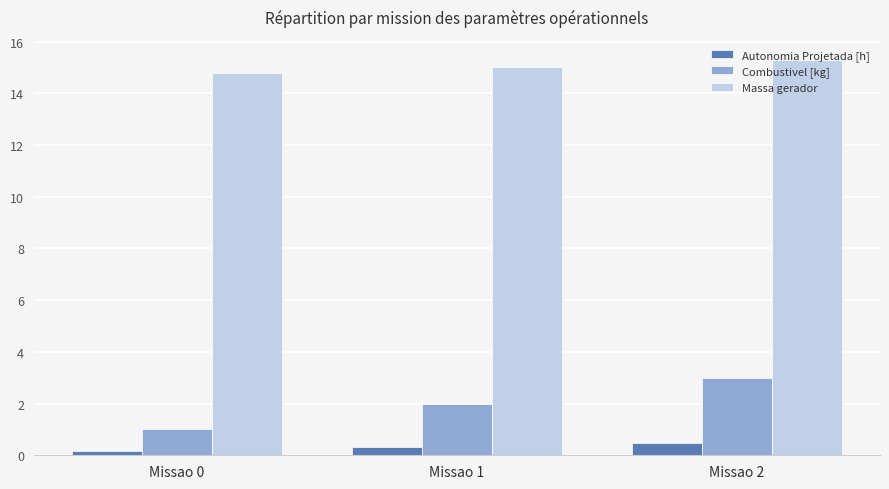

Which series has the widest spread of values?

Combustivel [kg]